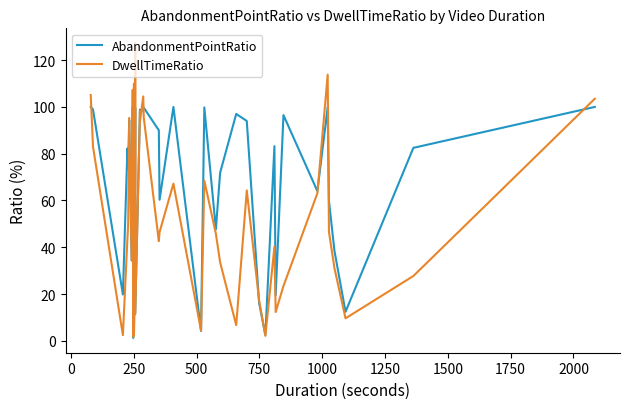

How many values in the DwellTimeRatio series exceed 46?

20